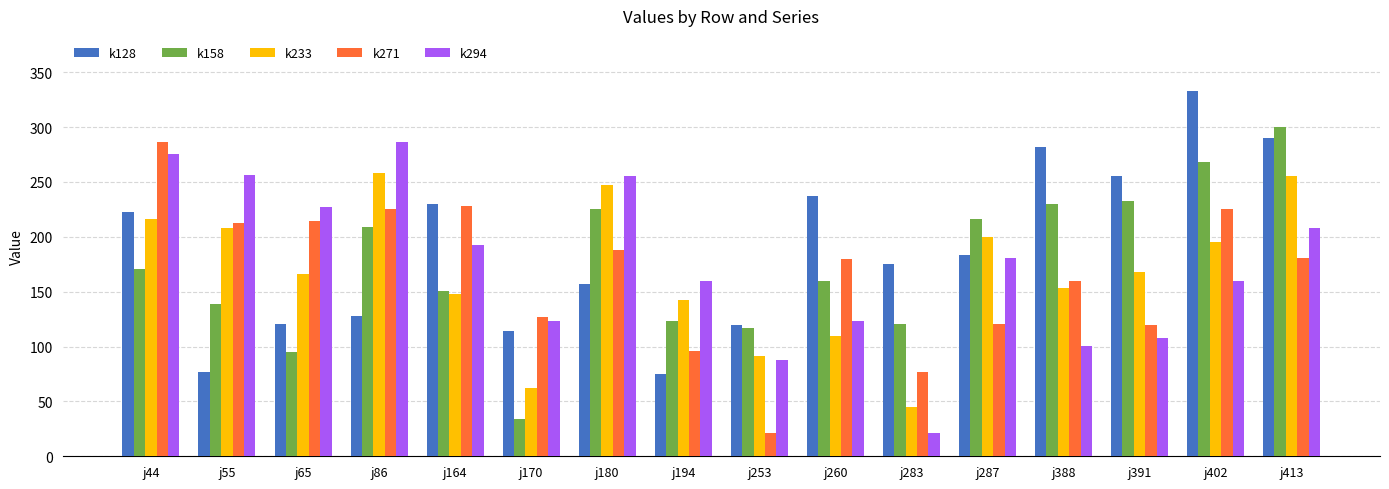

What is the minimum value shown in the chart?

21.2